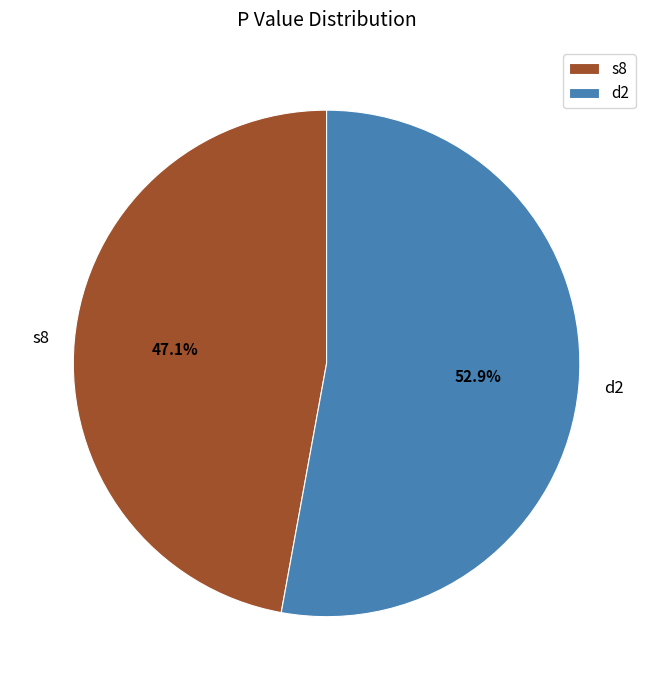

How much of the chart is everything except d2?

47.1%